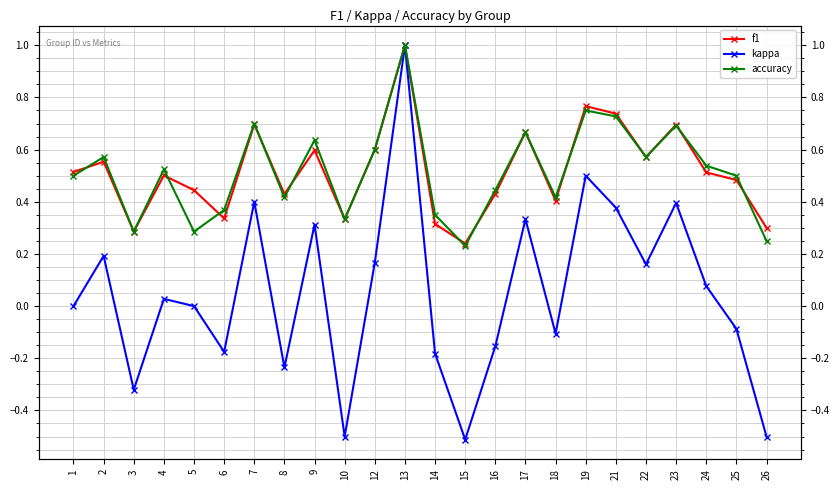

What is the approximate value of kappa at 14?

-0.2